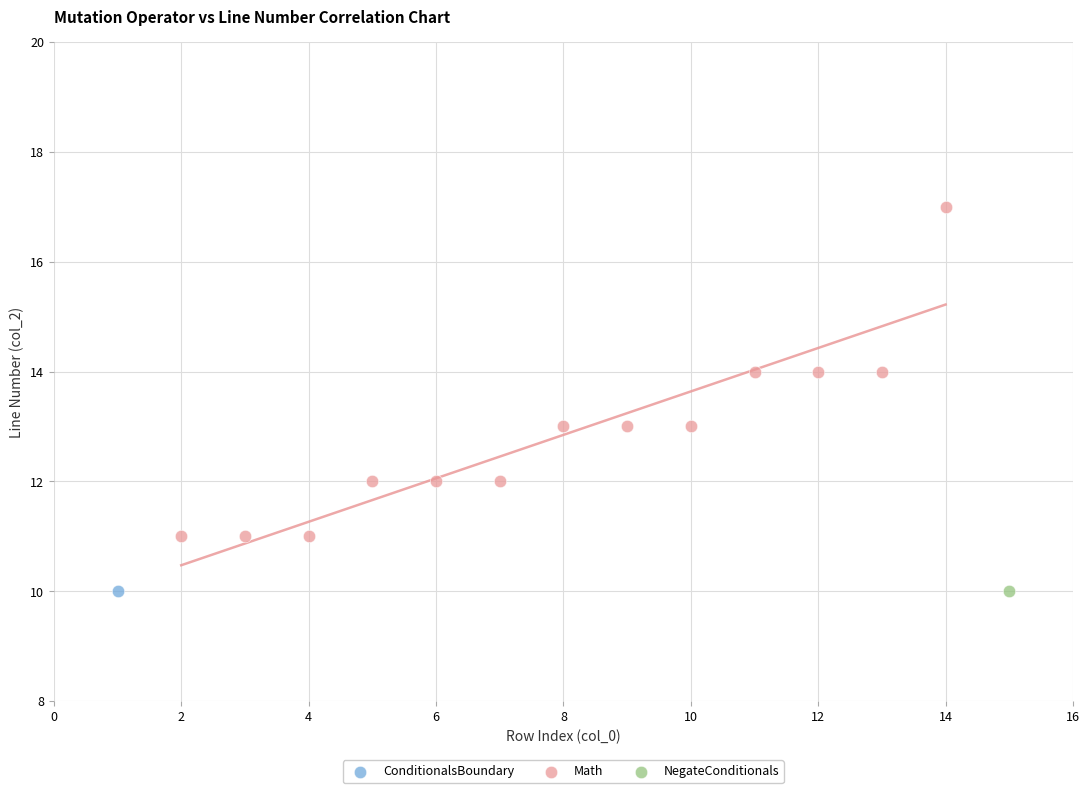

What are all the series names shown in the legend?

ConditionalsBoundary, Math, NegateConditionals